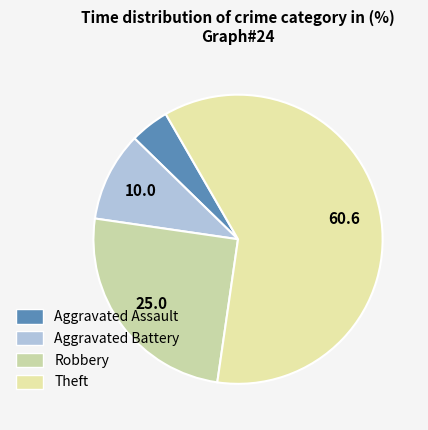

To the nearest percent, what is the difference between the largest and smallest slice percentages?

56%